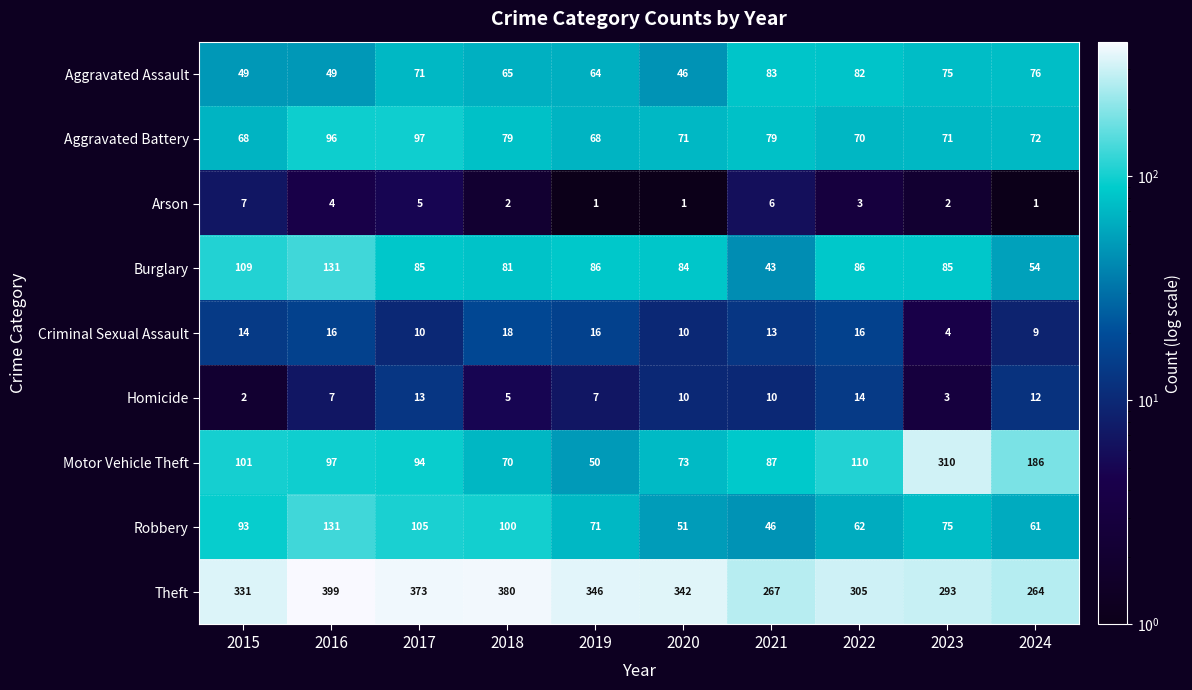

Which category has the lowest value in the Criminal Sexual Assault series?

2023